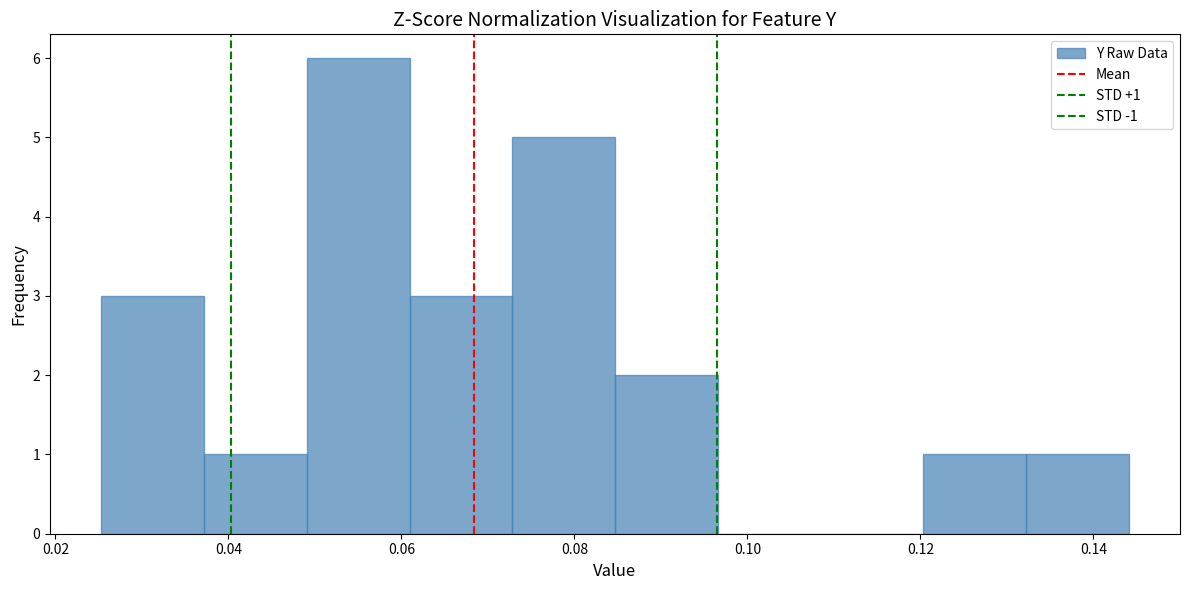

Over which range of the x-axis is the bar tallest?

0.050 to 0.060